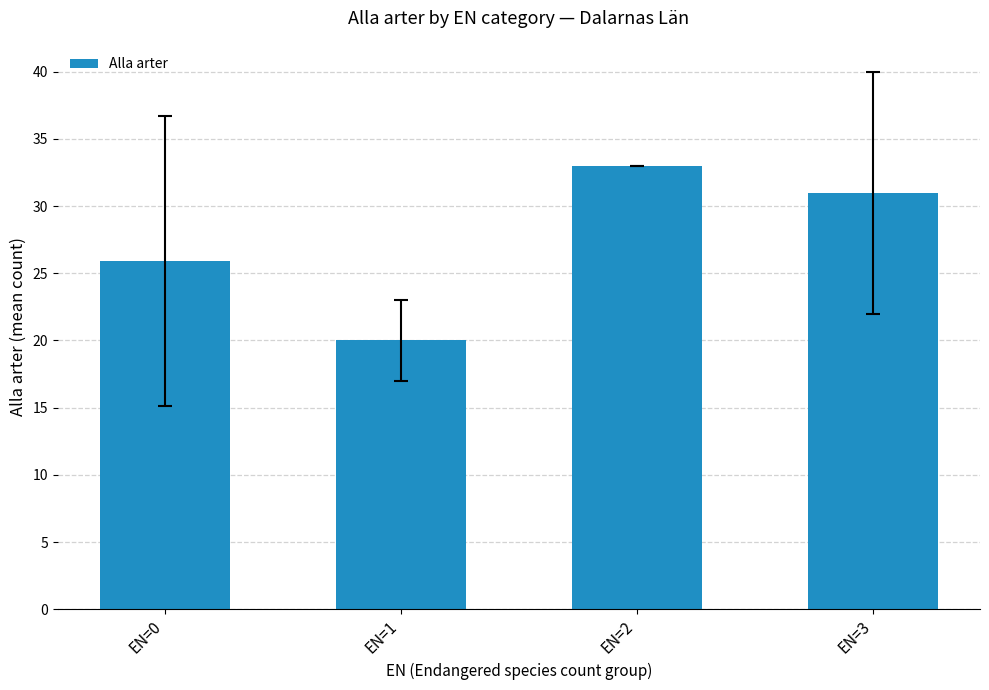

The value at EN=2 is 33.0. True or false?

True